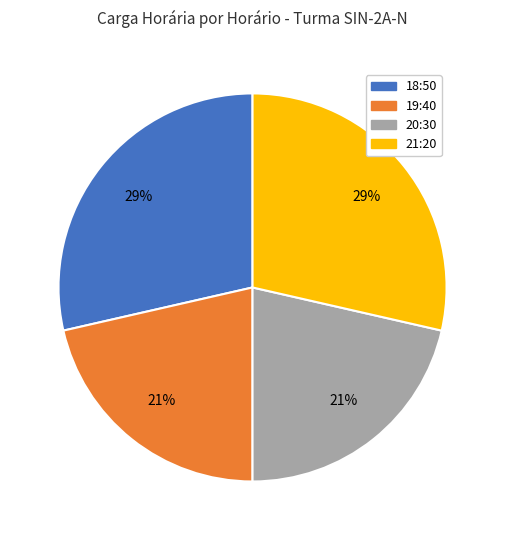

Which has a higher value, 20:30 or 18:50?

18:50